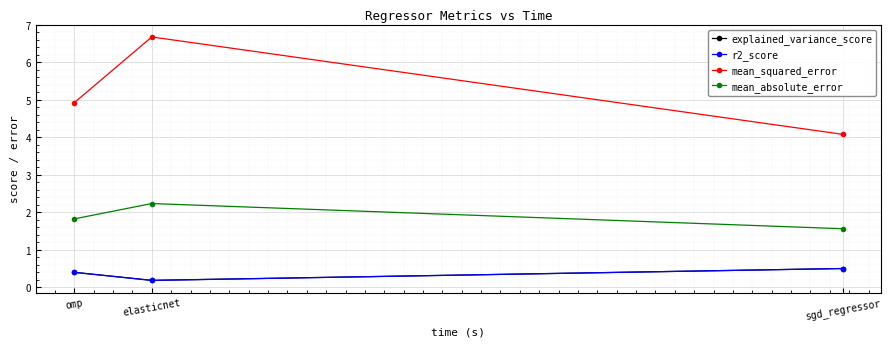

Is it true that explained_variance_score equals 0.2 at sgd_regressor?

False